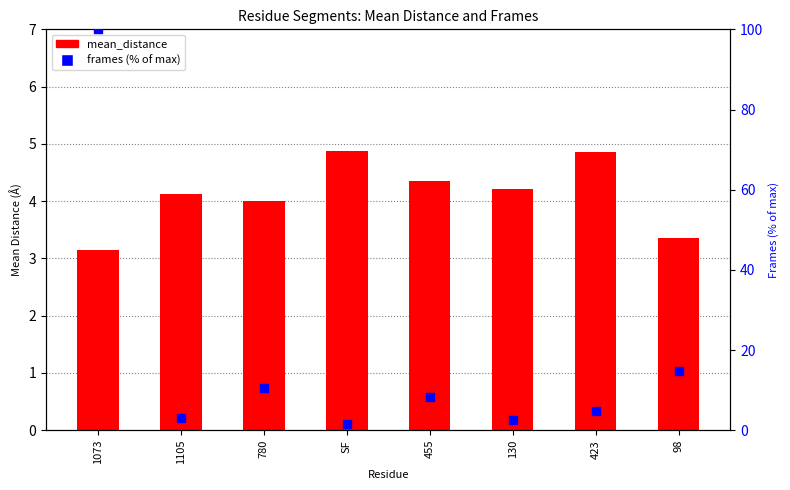

What are all the series names shown in the legend?

mean_distance, frames (% of max)